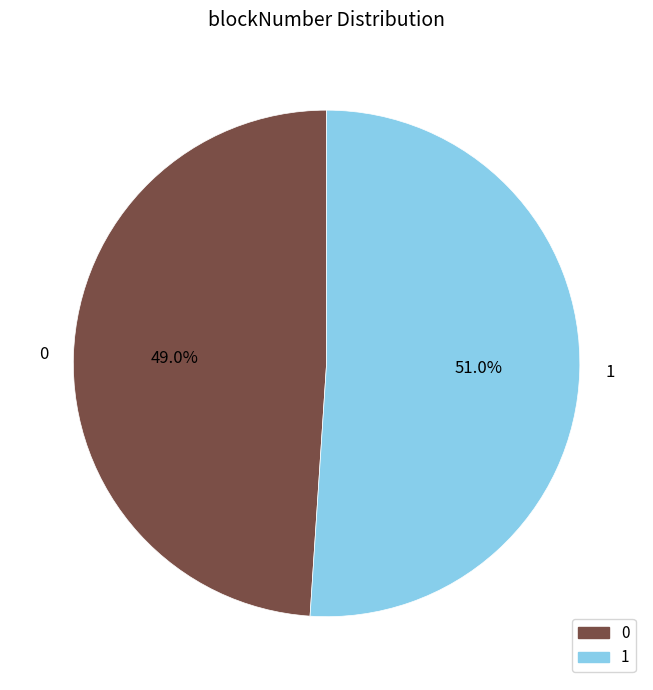

Is it true that 1 is 51% of the pie?

True